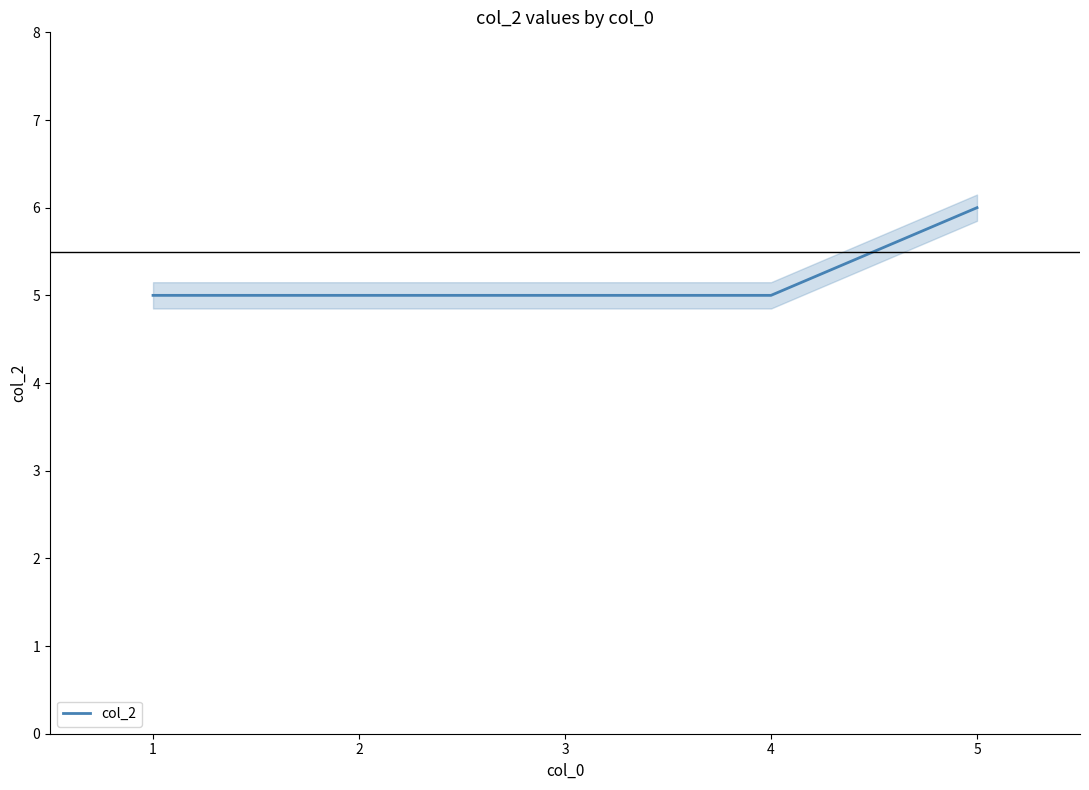

What is the value of the 2nd point from the left?

5